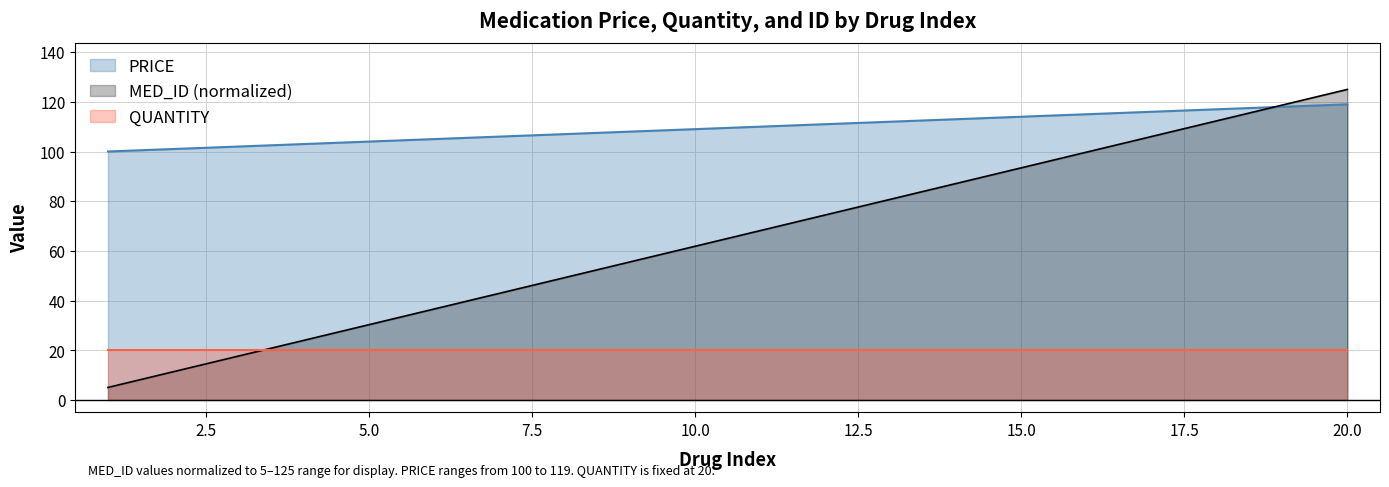

How many times do QUANTITY and MED_ID (normalized) cross each other?

1